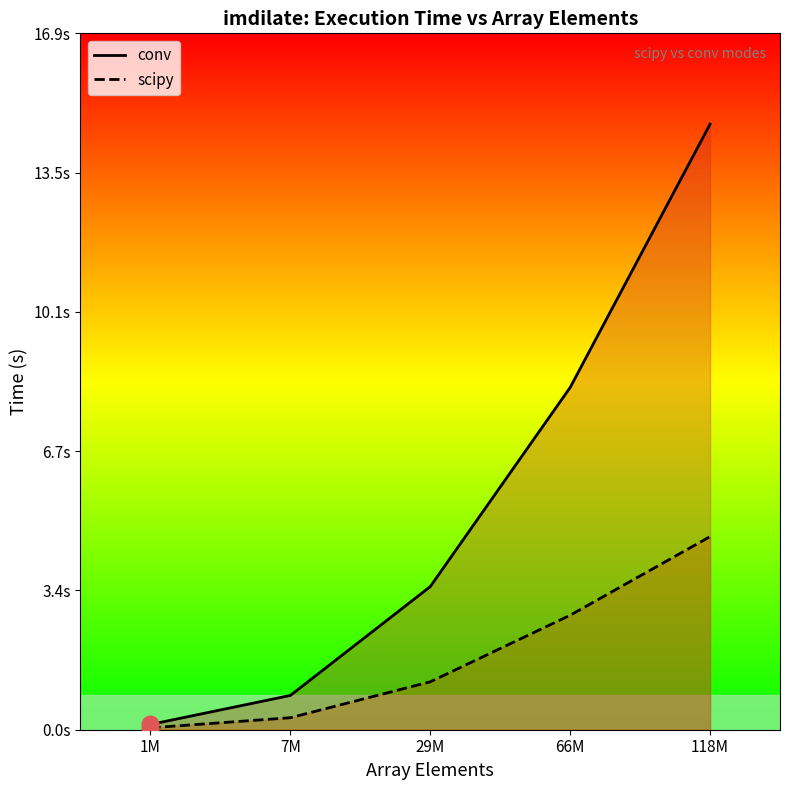

Is it true that scipy equals 0.6 at 66M?

False